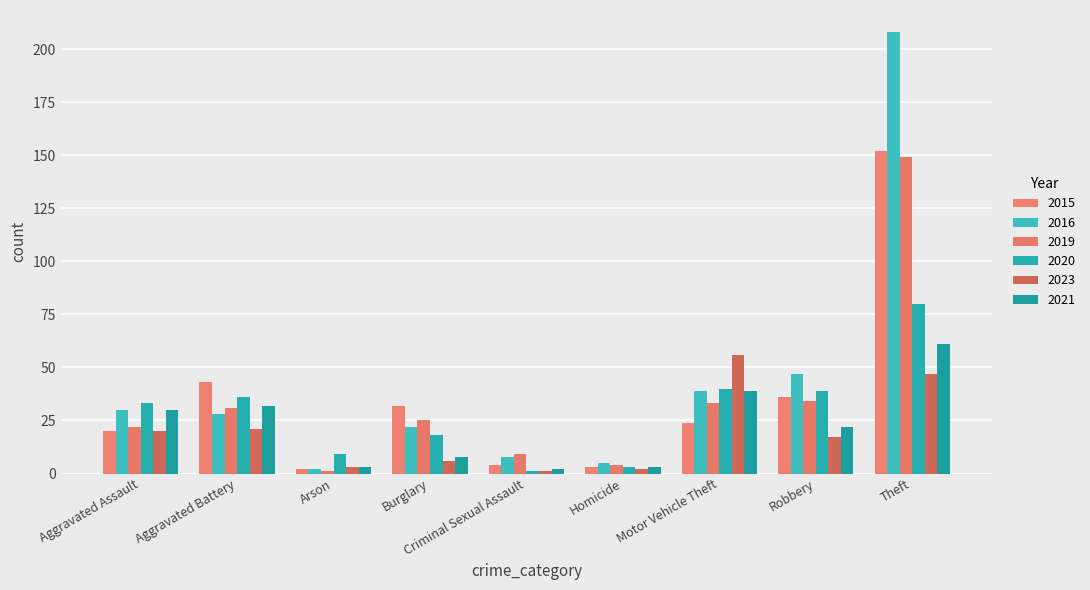

The value of 2021 at Motor Vehicle Theft is 16. True or false?

False